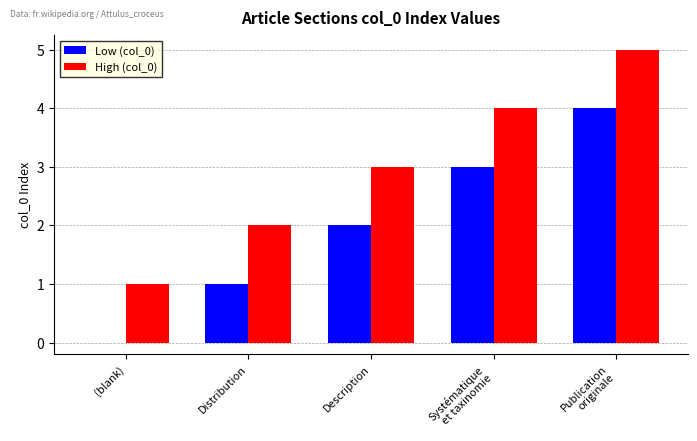

The High (col_0) series shows 3 at Distribution. True or false?

False